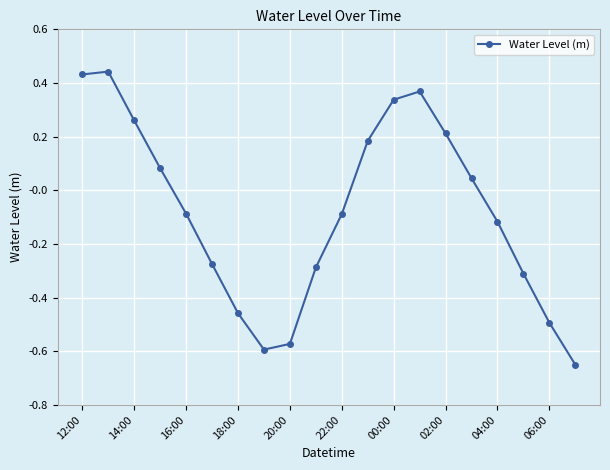

Is this an area chart (filled region under the line)?

No